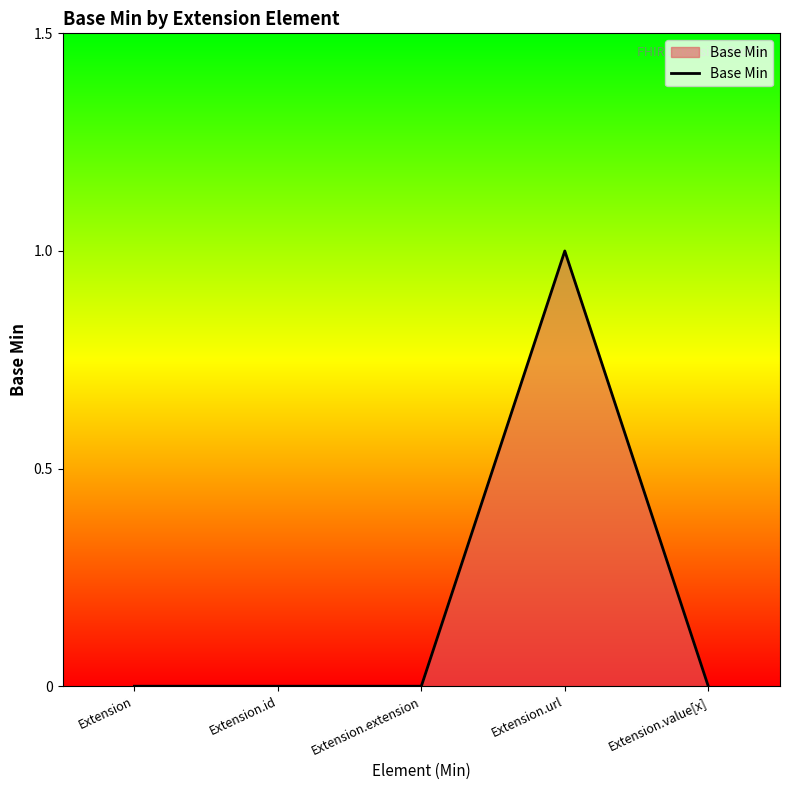

Reading left to right, extract all data points from this chart.

Extension=0	Extension.id=0	Extension.extension=0	Extension.url=1	Extension.value[x]=0